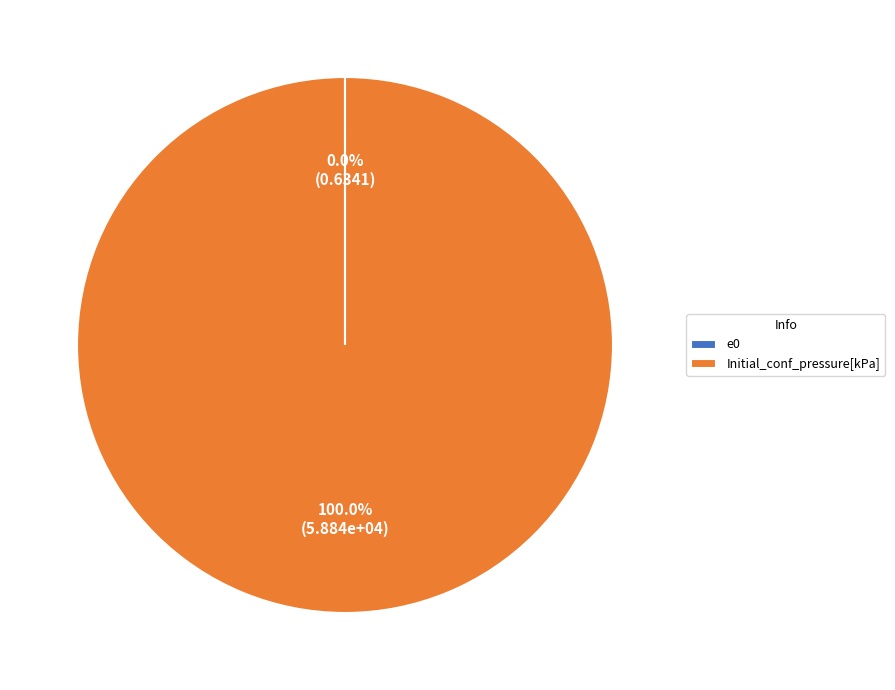

To the nearest percent, what is the average slice percentage?

50%